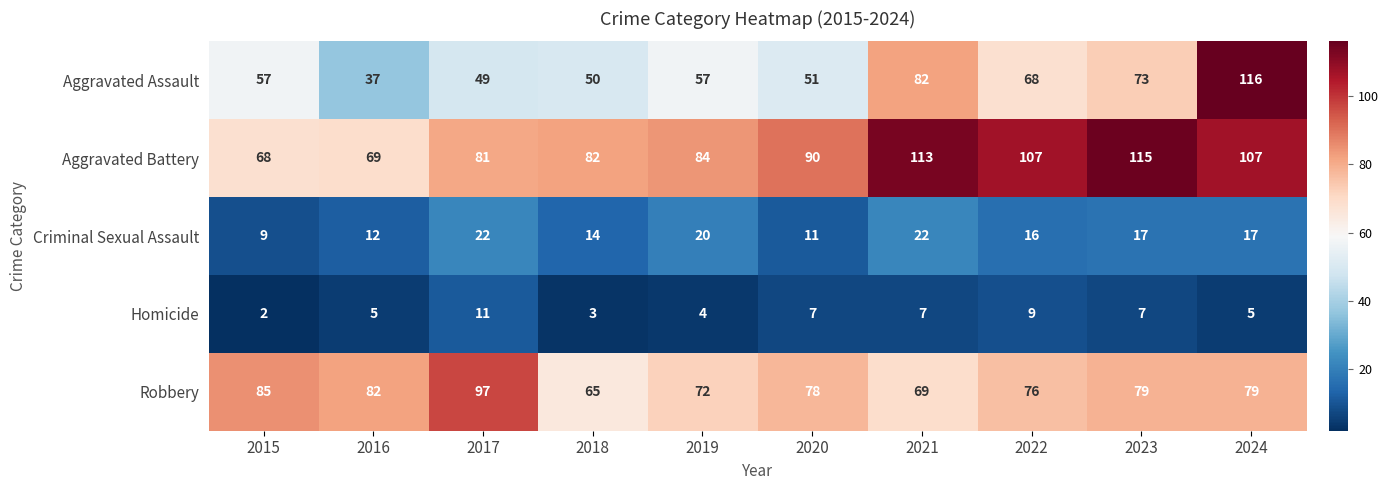

Where is Aggravated Assault nearest to the value 76?

2023